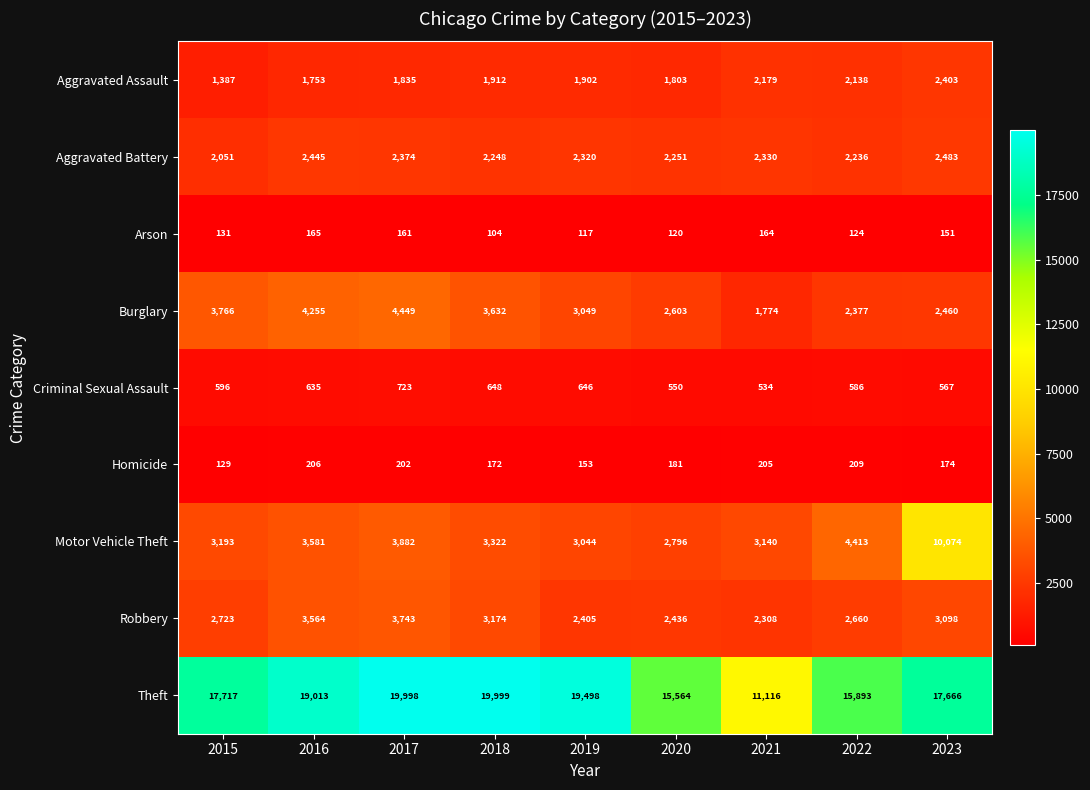

List the series in order of their peak value, highest first.

Theft, Motor Vehicle Theft, Burglary, Robbery, Aggravated Battery, Aggravated Assault, Criminal Sexual Assault, Homicide, Arson